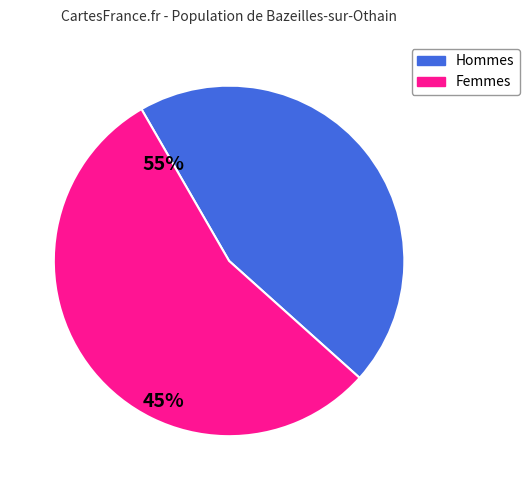

Is there a majority slice in this chart?

Yes